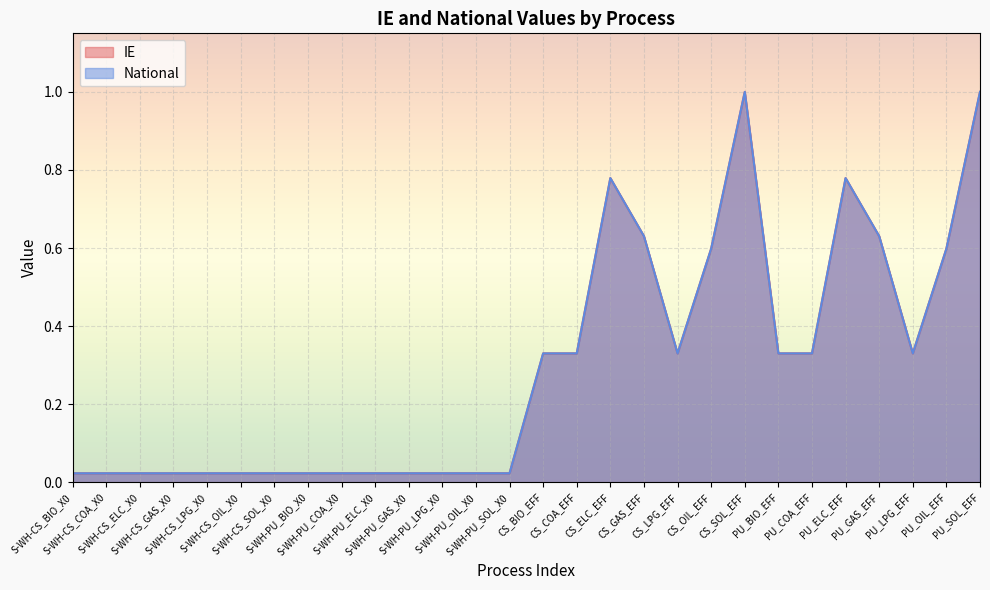

What position from the right is CS_ELC_EFF?

12